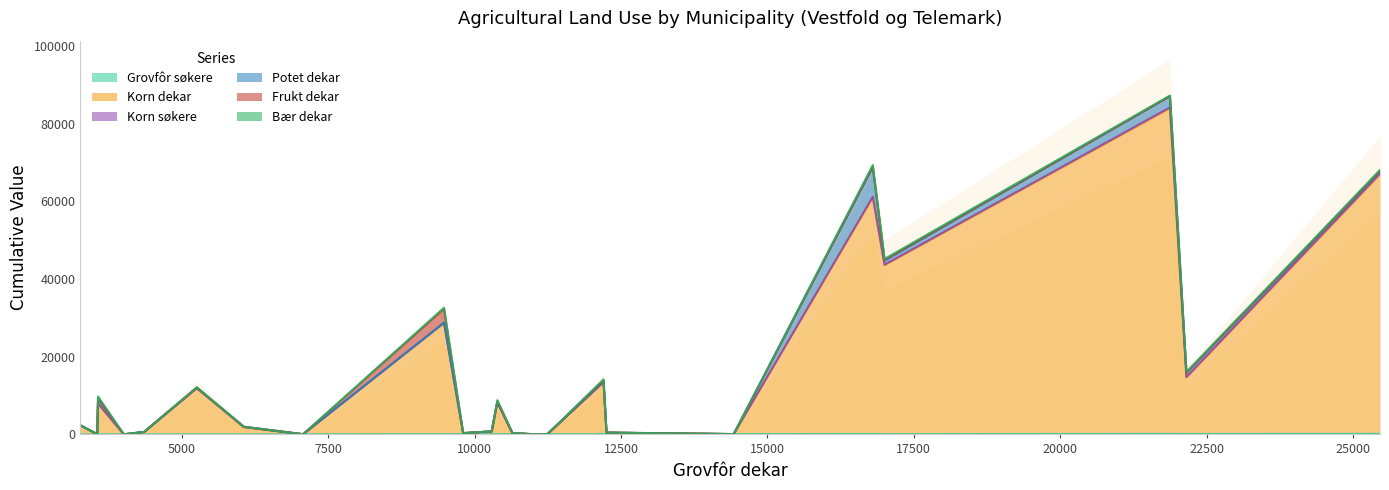

What is the lowest value of the Grovfôr søkere series?

15